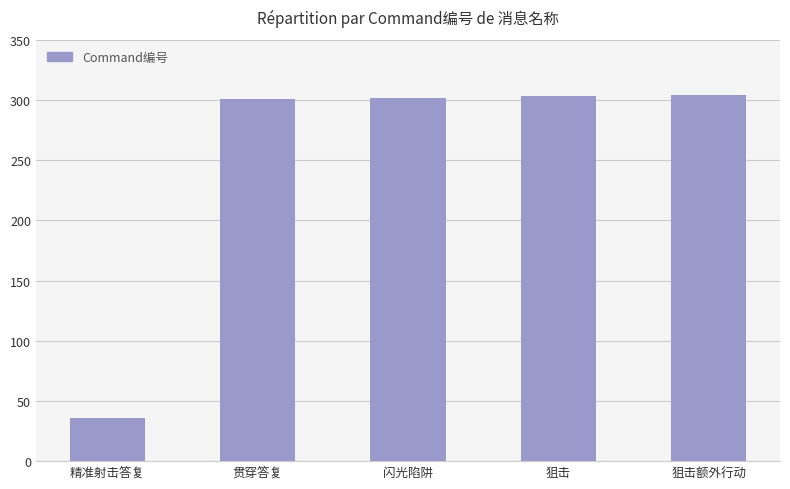

Approximately how many times larger is the value at 贯穿答复 compared to 精准射击答复?

8.4